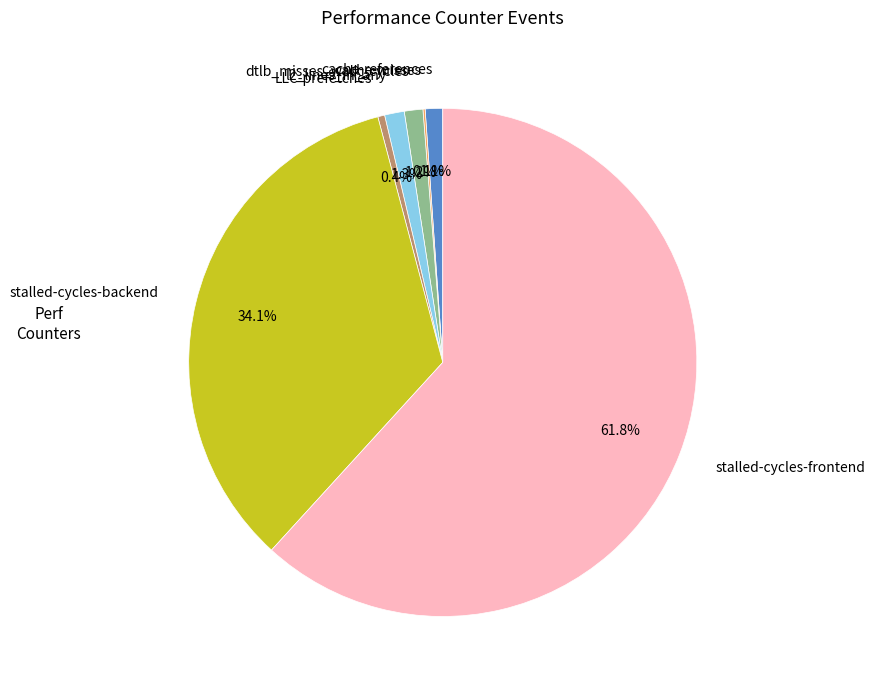

Which category has the biggest portion of the pie?

stalled-cycles-frontend